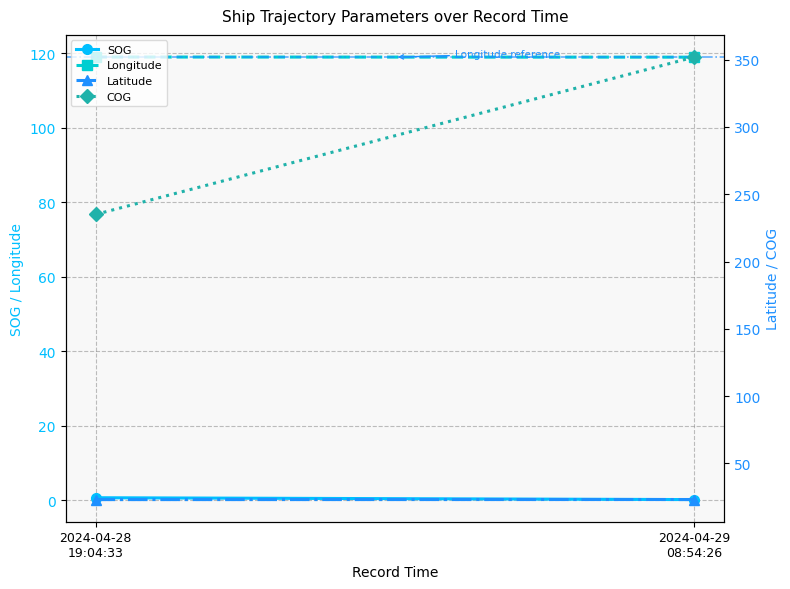

What are all the series names shown in the legend?

SOG, Longitude, Latitude, COG